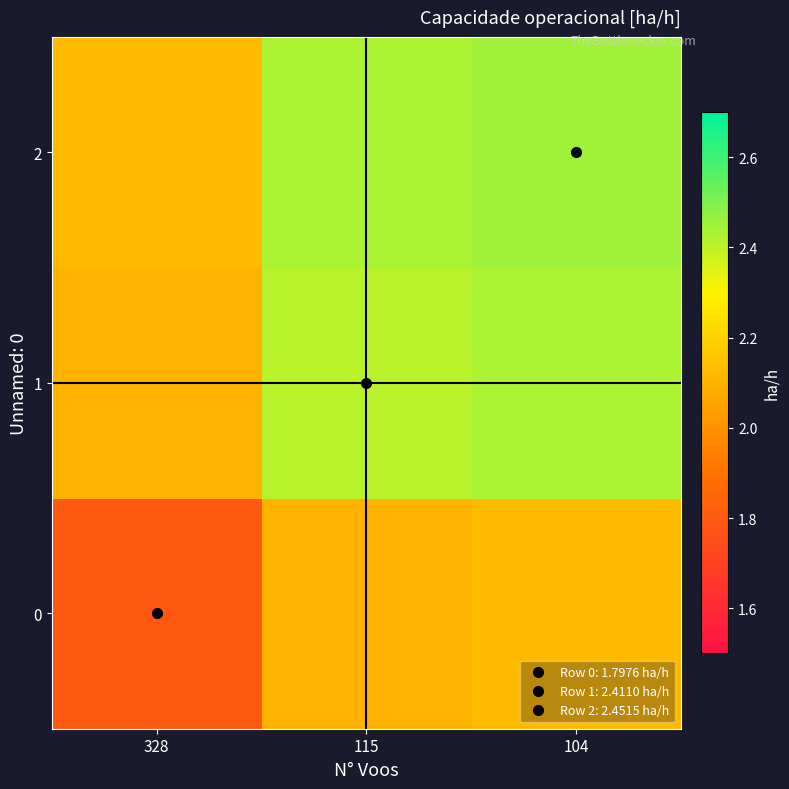

Which series has the largest total across all categories?

2